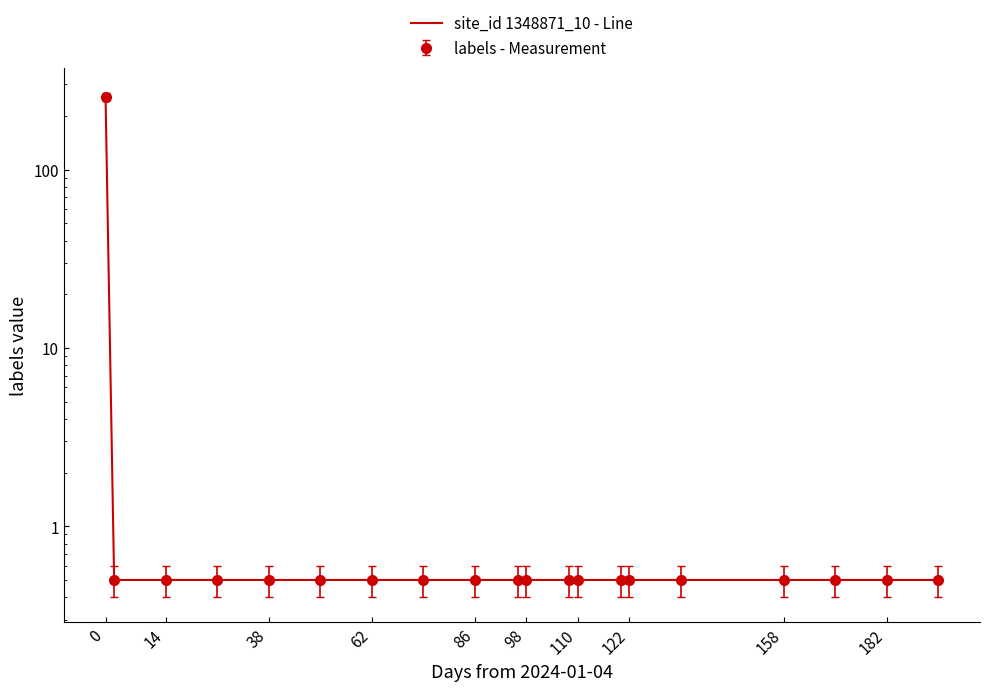

The chart shows a value of 0.2 at 19. True or false?

False